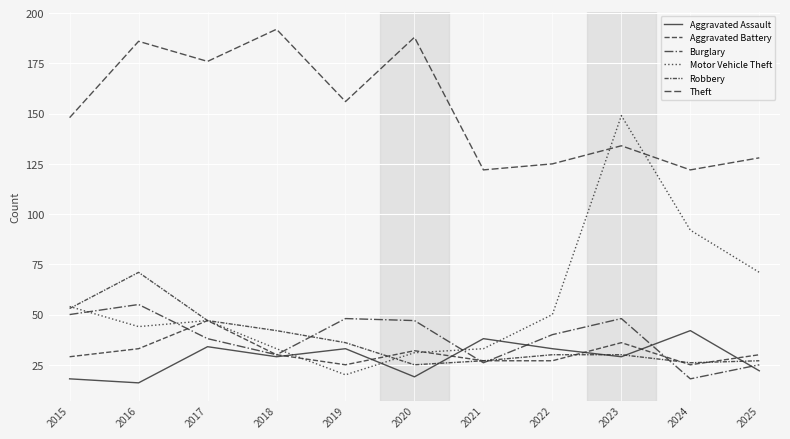

Does the chart display data point markers on the line(s)?

No